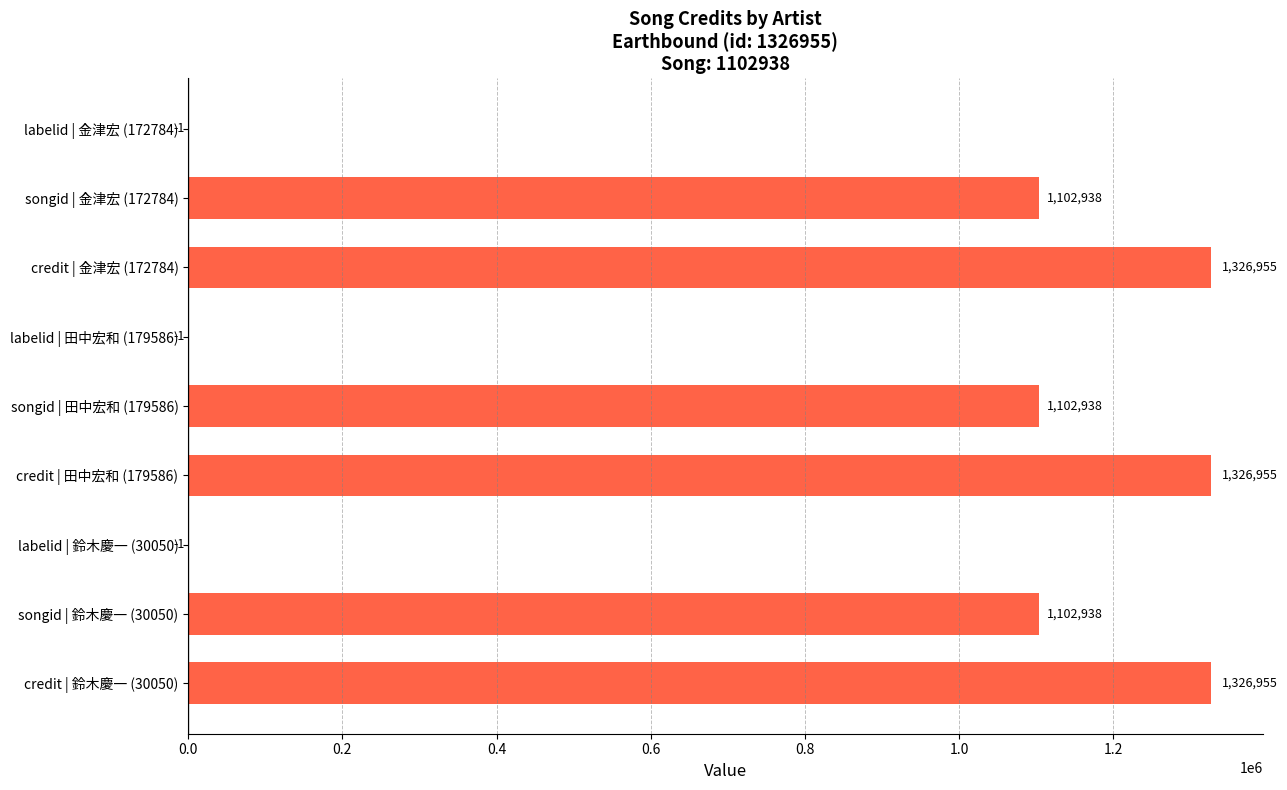

Reading left to right, what are all the values shown in this chart?

credit: 鈴木慶一 (30050)=1326955	田中宏和 (179586)=1326955	金津宏 (172784)=1326955
songid: 鈴木慶一 (30050)=1102938	田中宏和 (179586)=1102938	金津宏 (172784)=1102938
labelid: 鈴木慶一 (30050)=-1	田中宏和 (179586)=-1	金津宏 (172784)=-1